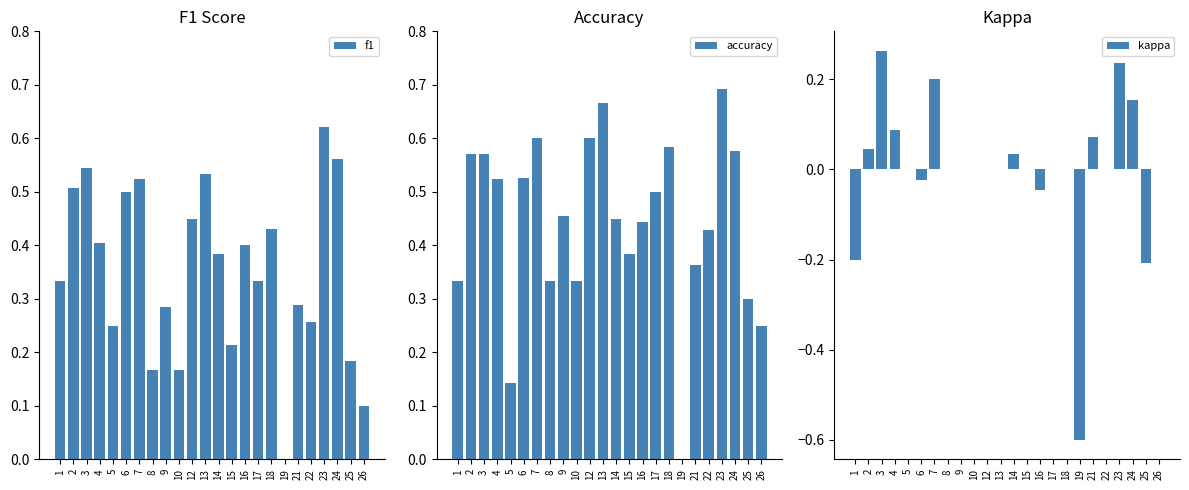

How many positive values does the f1 series have?

23